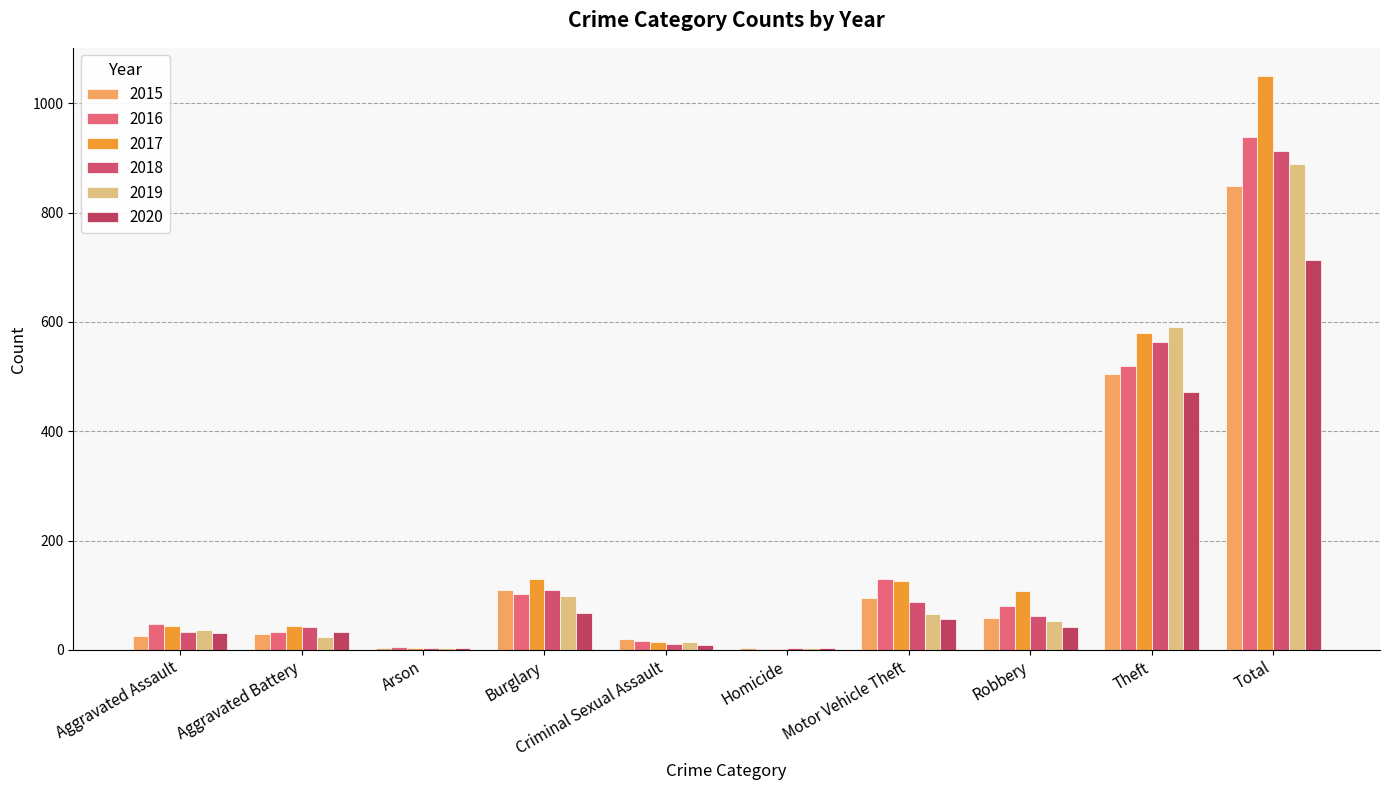

What are all the series names shown in the legend?

2015, 2016, 2017, 2018, 2019, 2020